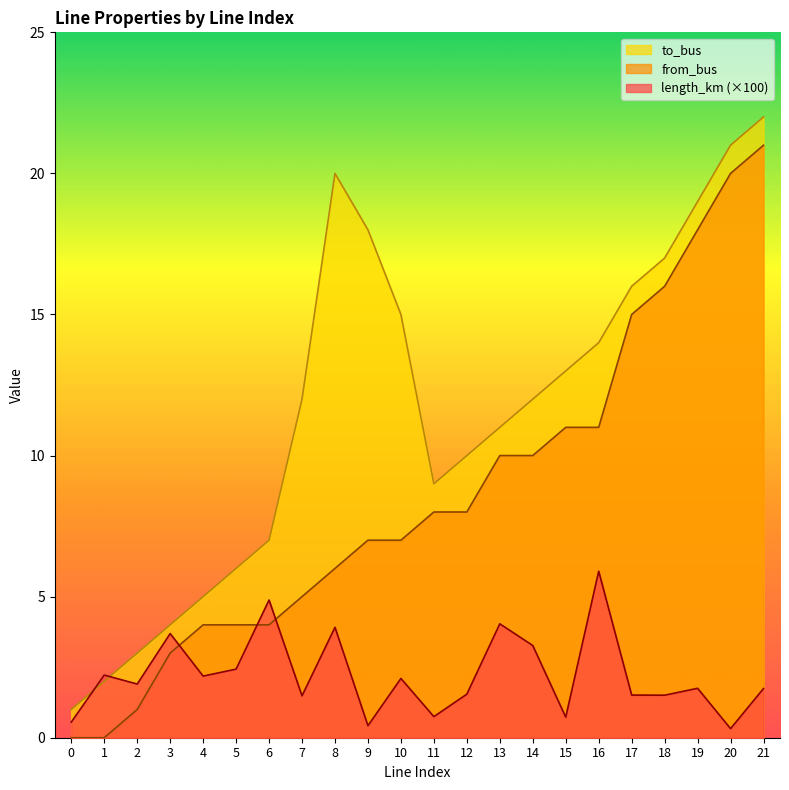

The to_bus series shows 12.5 at 6. True or false?

False